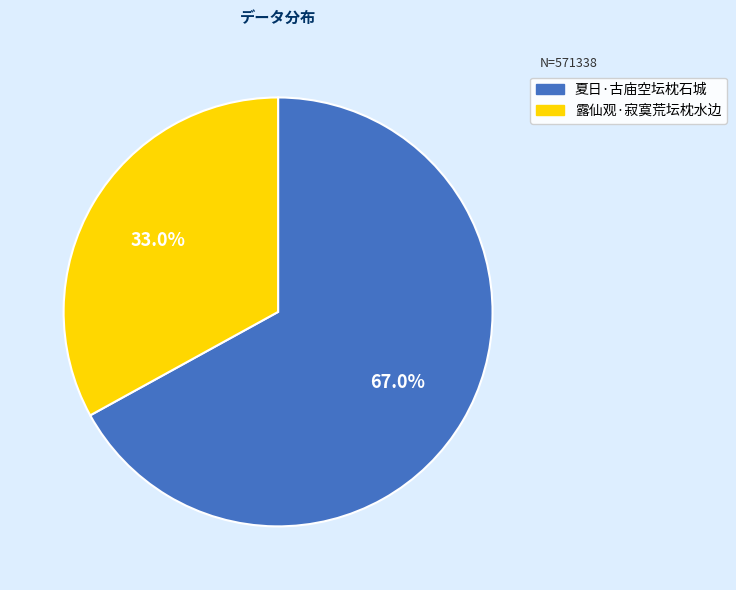

To the nearest percent, what is the combined percentage of 露仙观·寂寞荒坛枕水边 and 夏日·古庙空坛枕石城?

100%